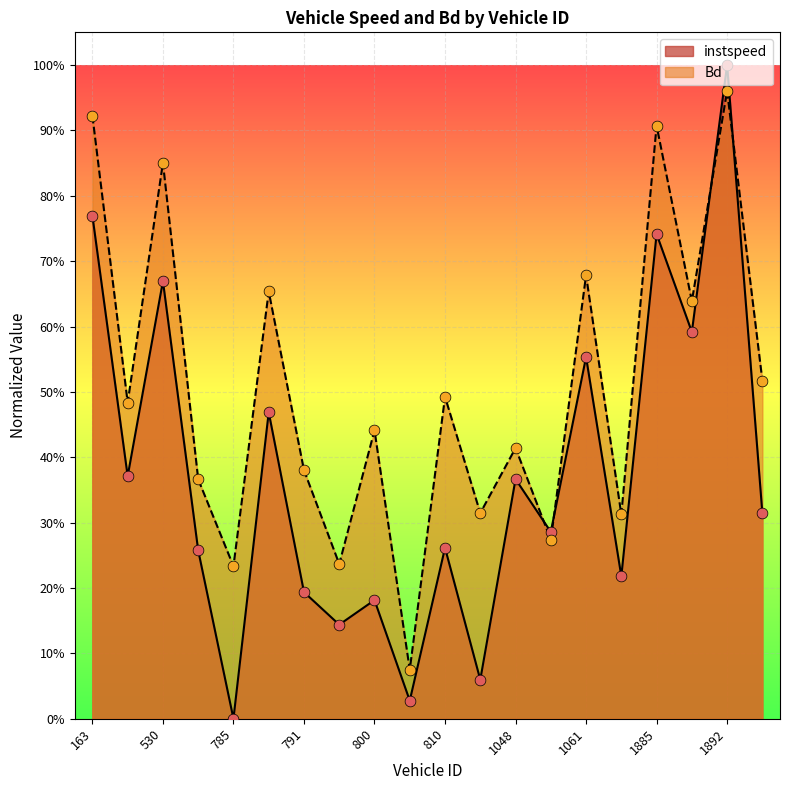

What is the total value across all series at 163.0?

1.7